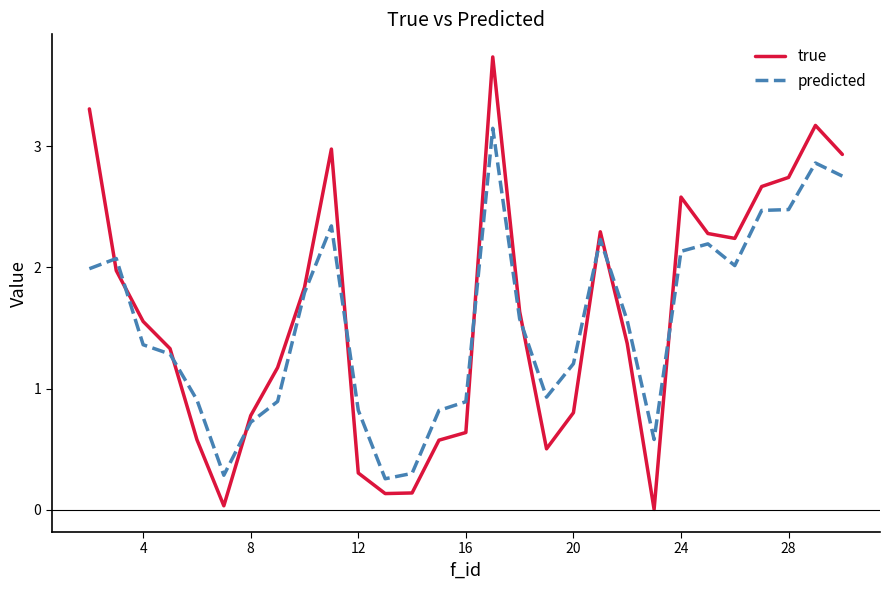

List the series in order of their peak value, lowest first.

predicted, true